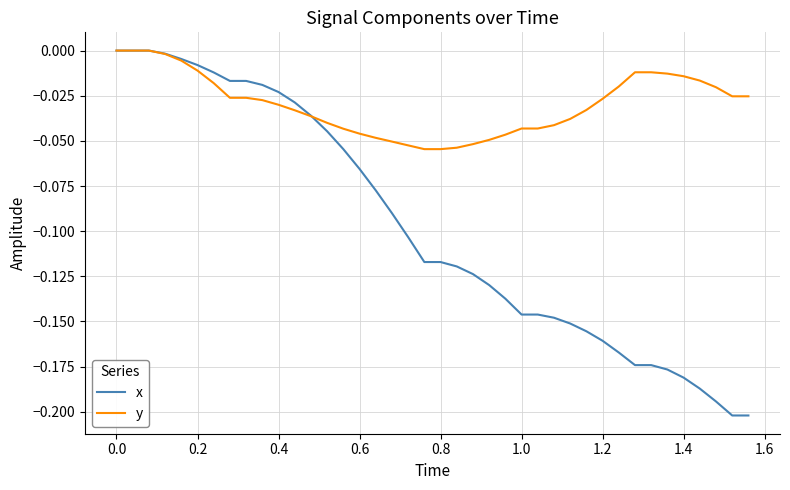

Which series has the largest total across all categories?

y